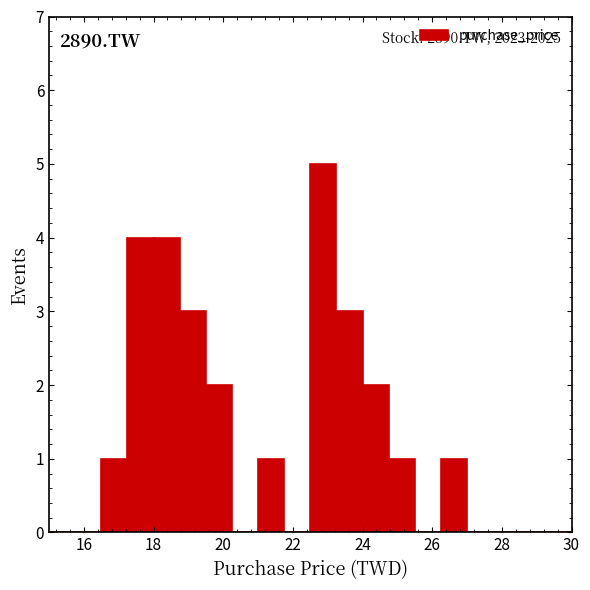

Read against the x-axis, roughly where is the centre of the tallest bar?

22.8